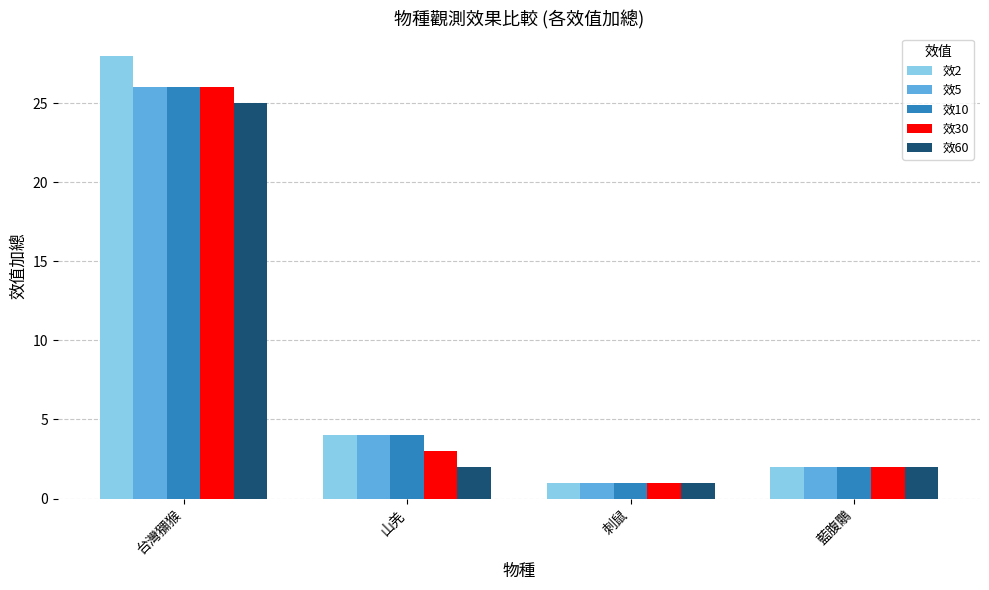

Which series has the widest spread of values?

效2